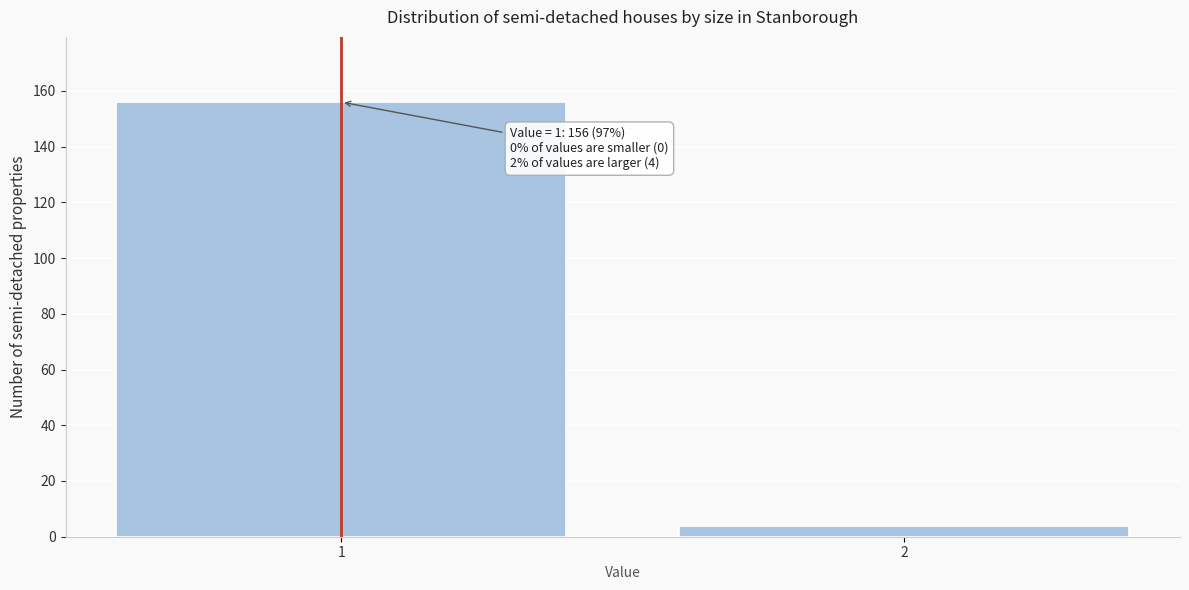

Reading left to right, what are all the values shown in this chart?

156	4